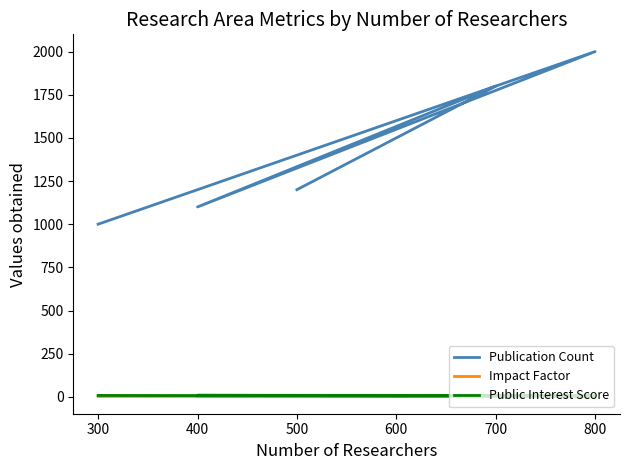

True or false: Publication Count and Public Interest Score intersect in this chart.

False